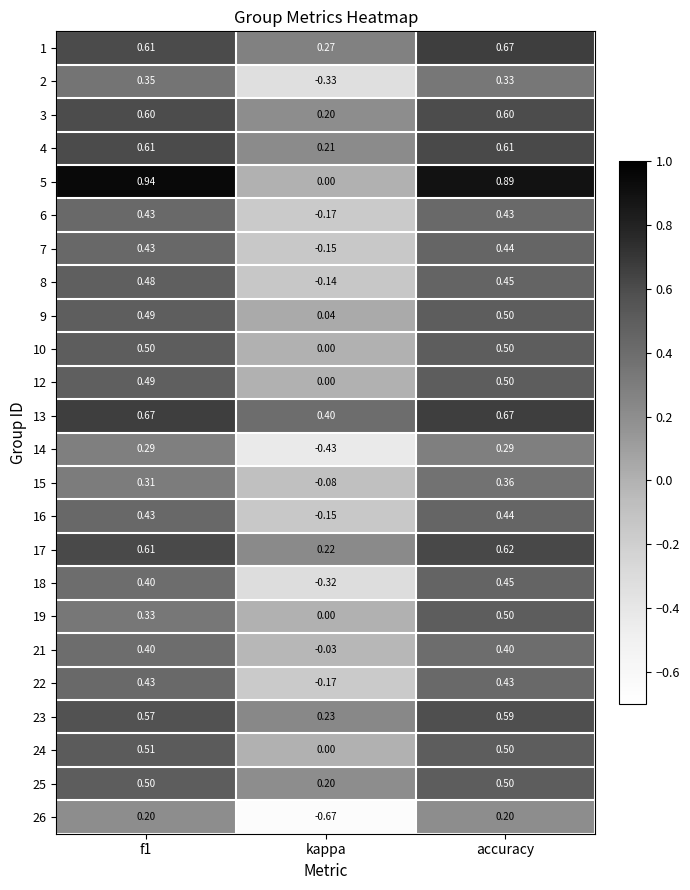

At which category is the sum across all series the highest?

accuracy